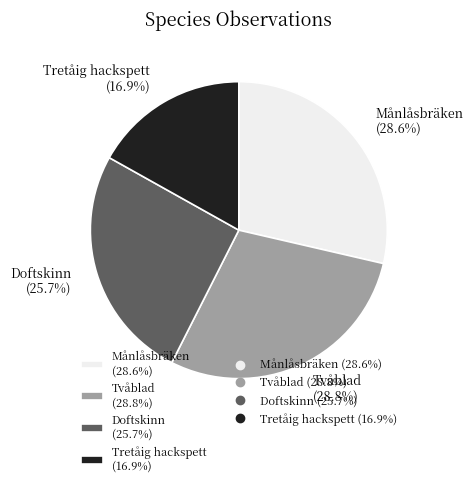

Is there any slice that represents more than half of the pie?

No